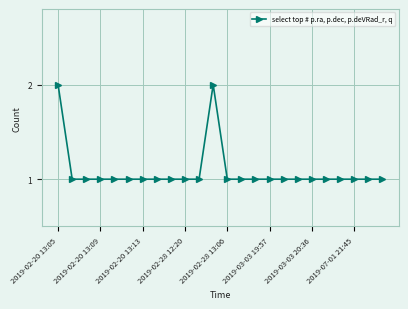

How many values are between 1 and 2?

24